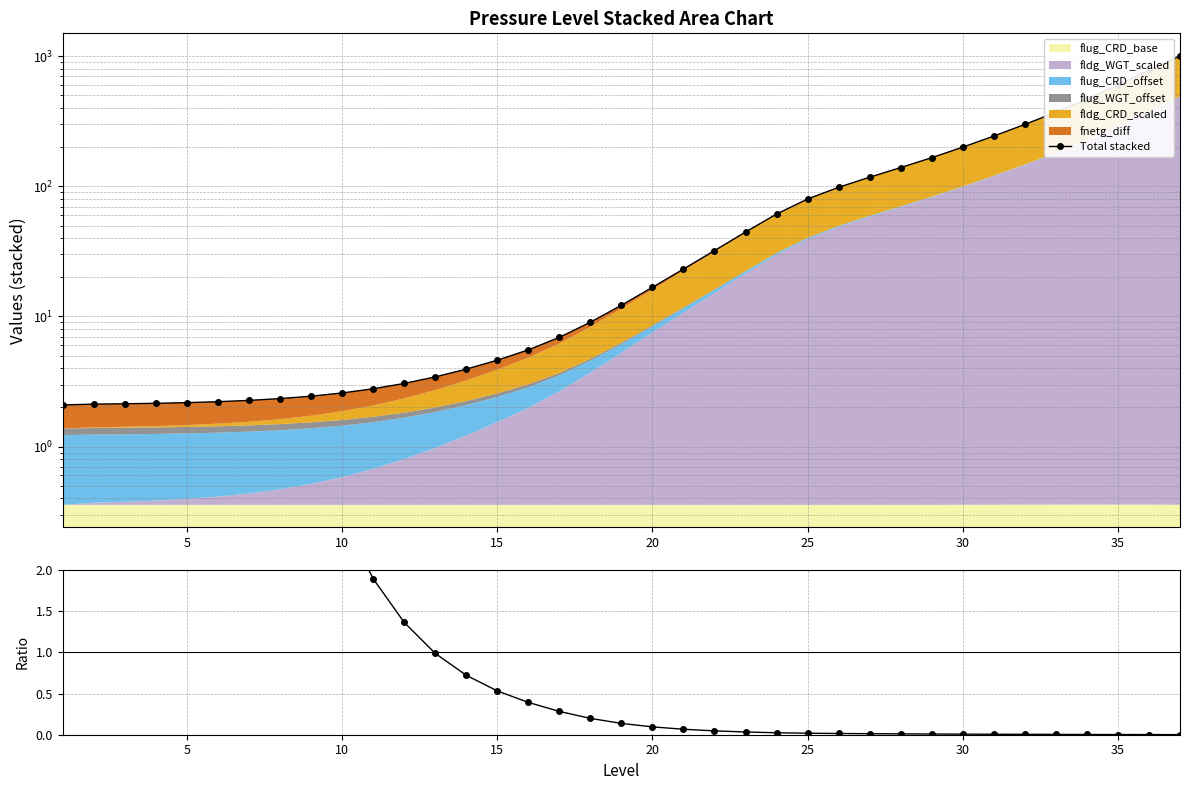

What is the highest value of the Total stacked series?

1007.5